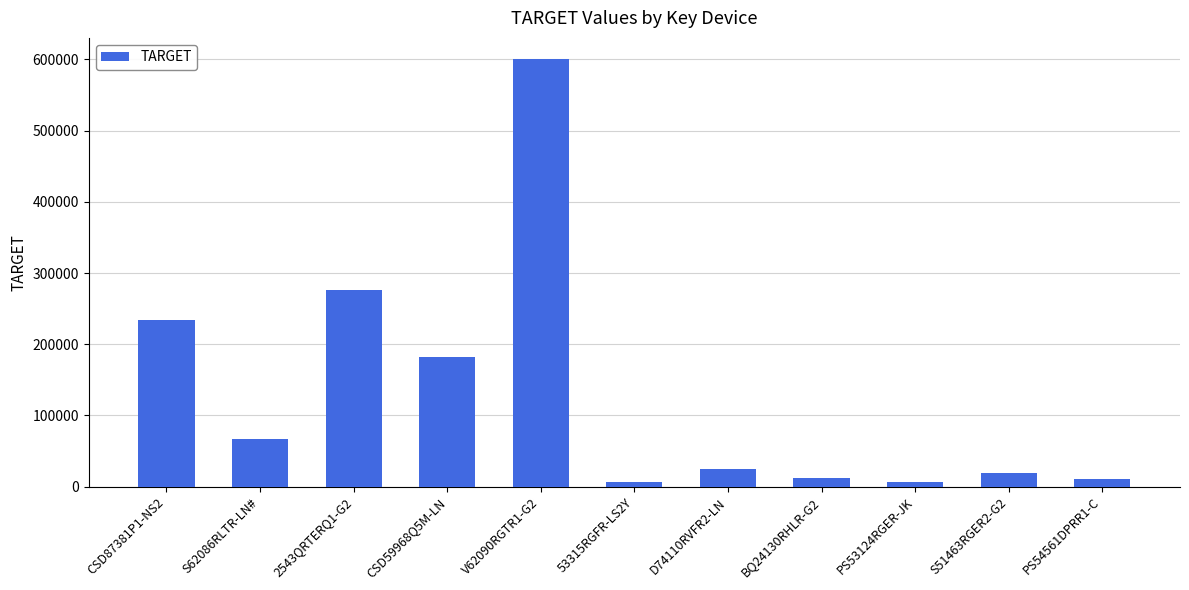

What is the label of the 1st bar from the left?

CSD87381P1-NS2